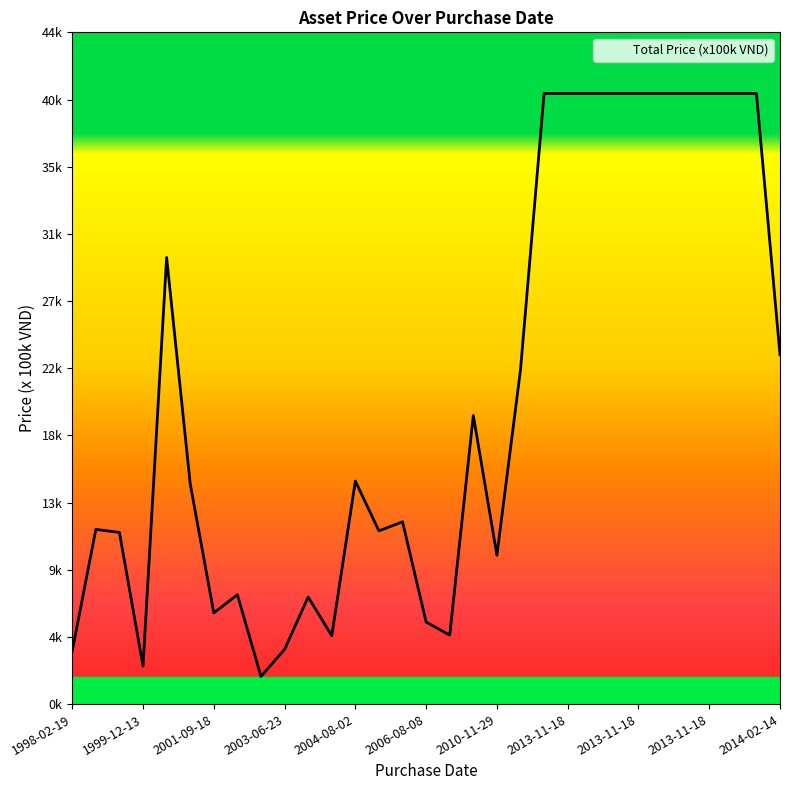

Does the chart display data point markers on the line(s)?

No